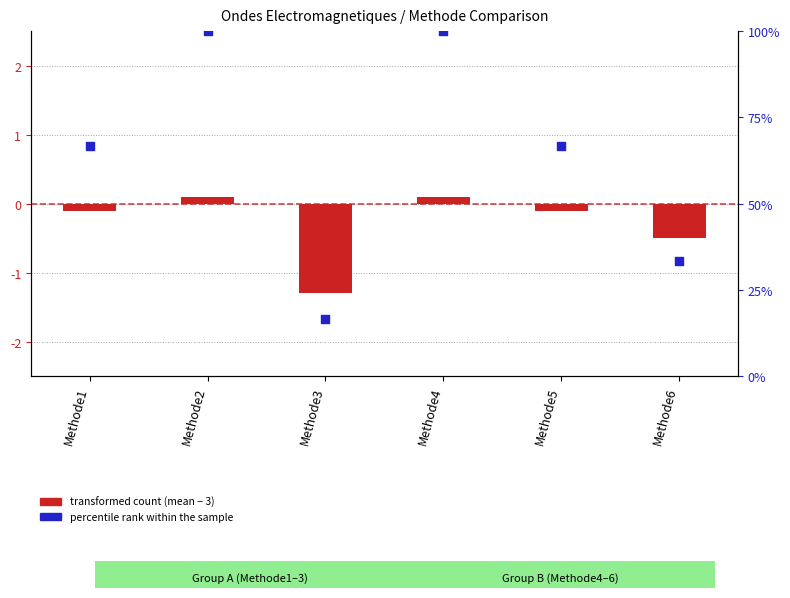

Which series reaches the minimum Y coordinate?

transformed count (mean - 3)